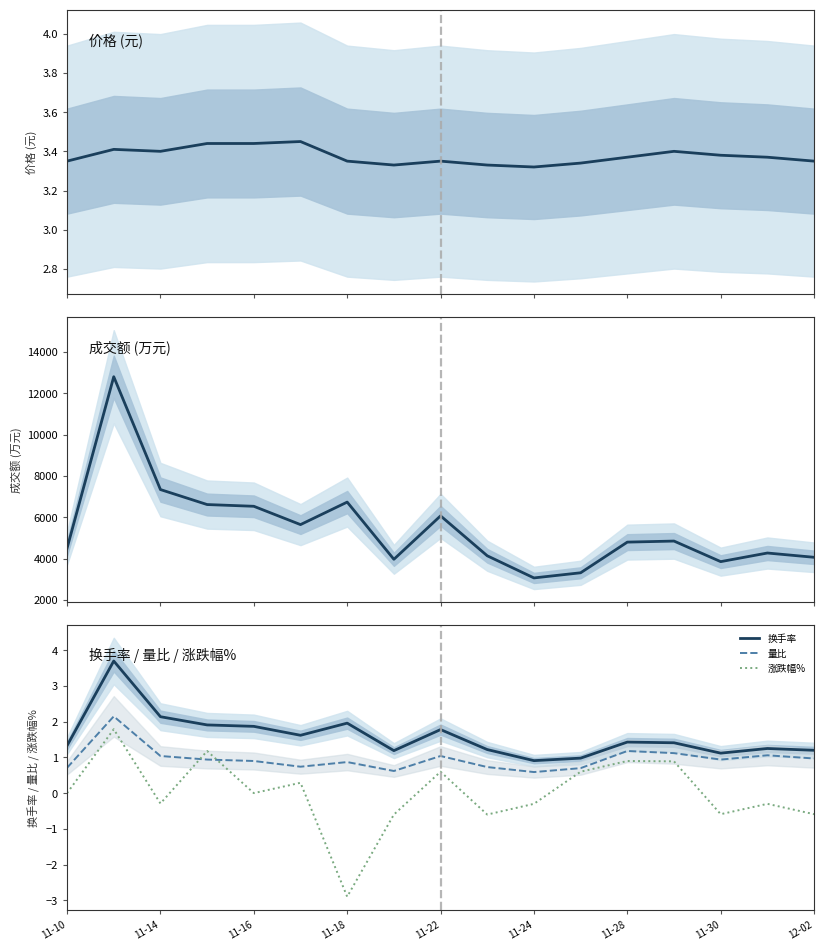

What is the difference between the maximum and second lowest values in the 成交额(万元) series?

9482.0